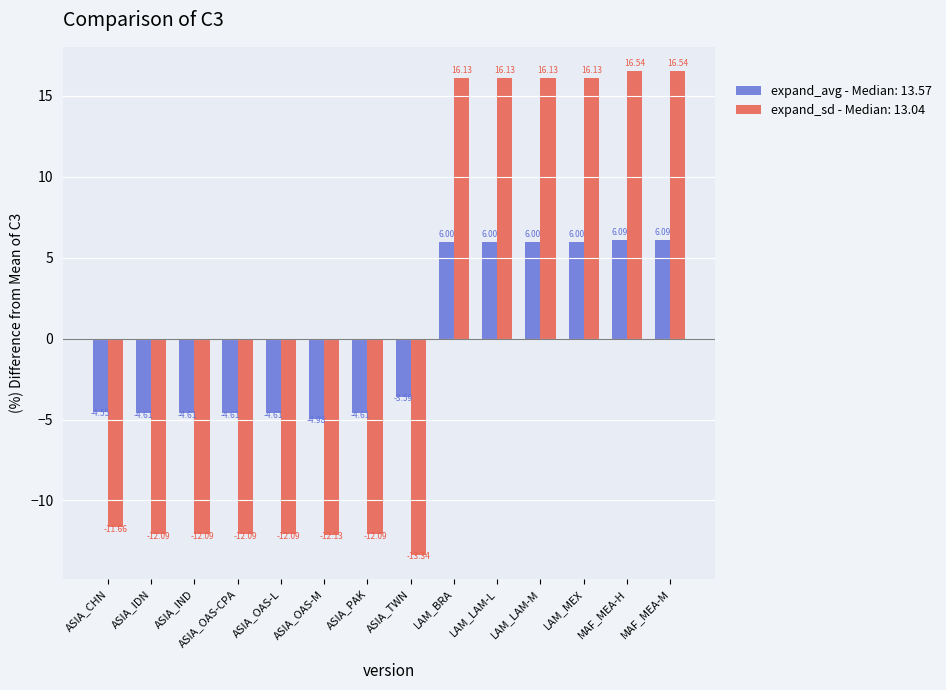

Are the bars horizontal?

No